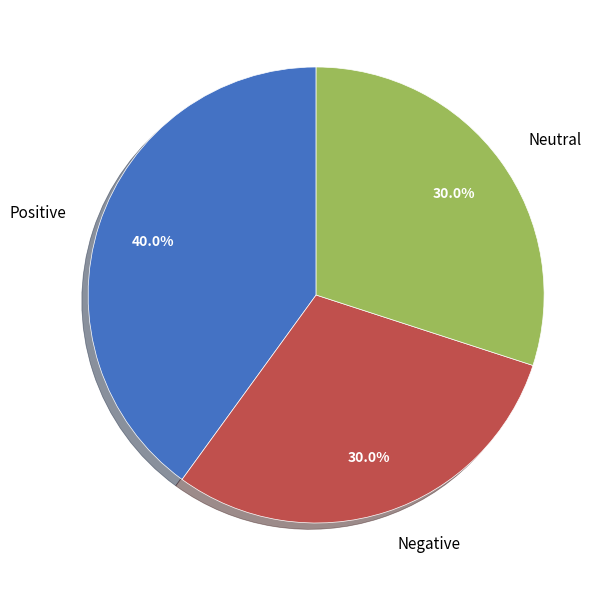

Is it true that Positive is 40% of the pie?

True